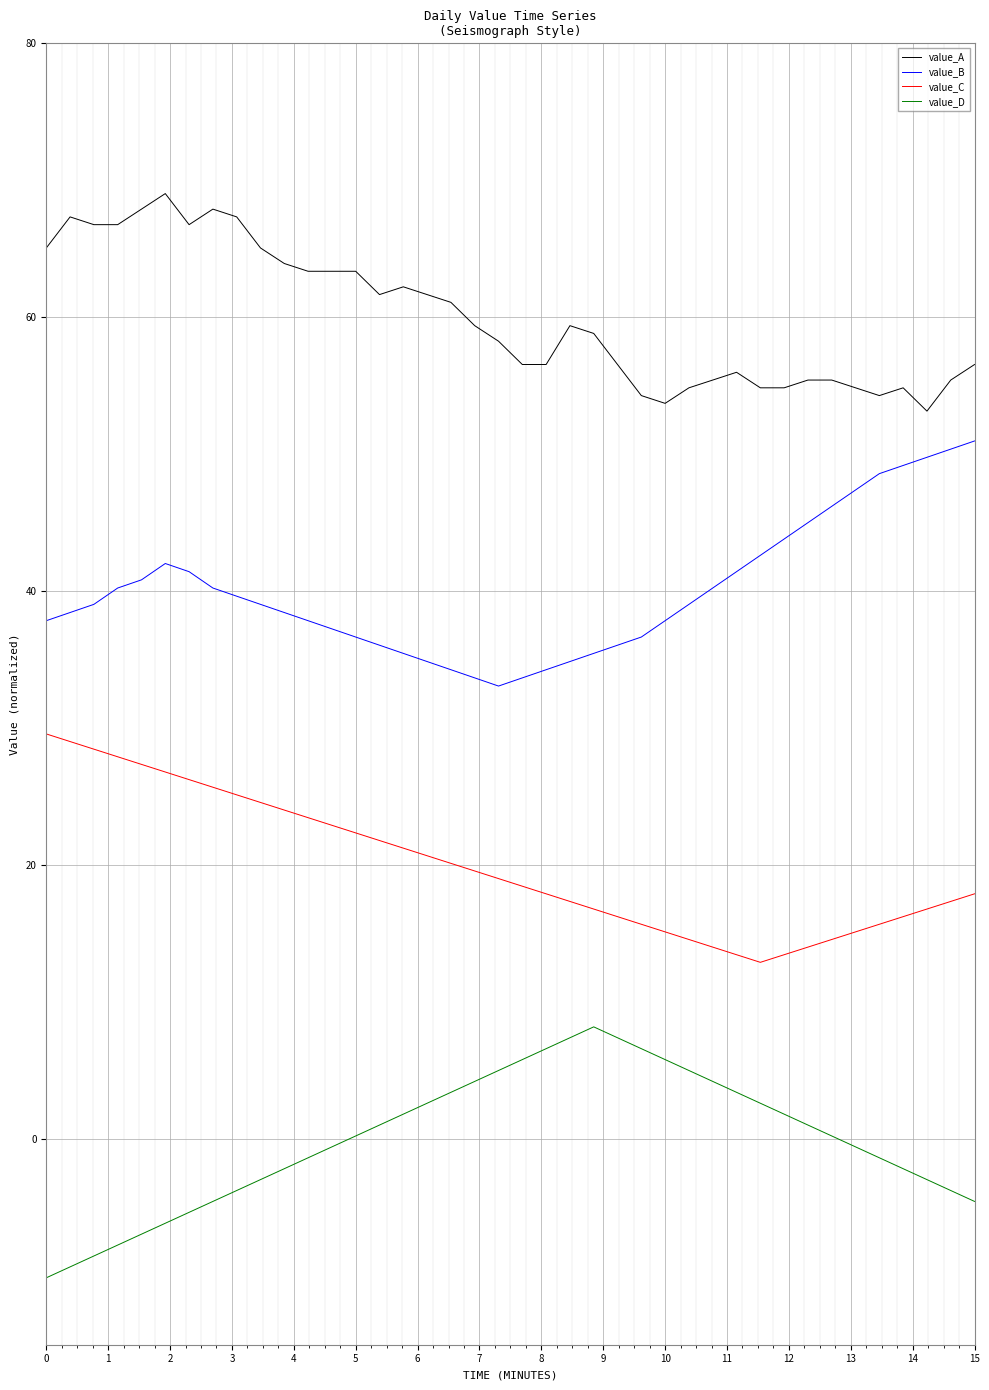

Does the chart have visible grid lines?

Yes